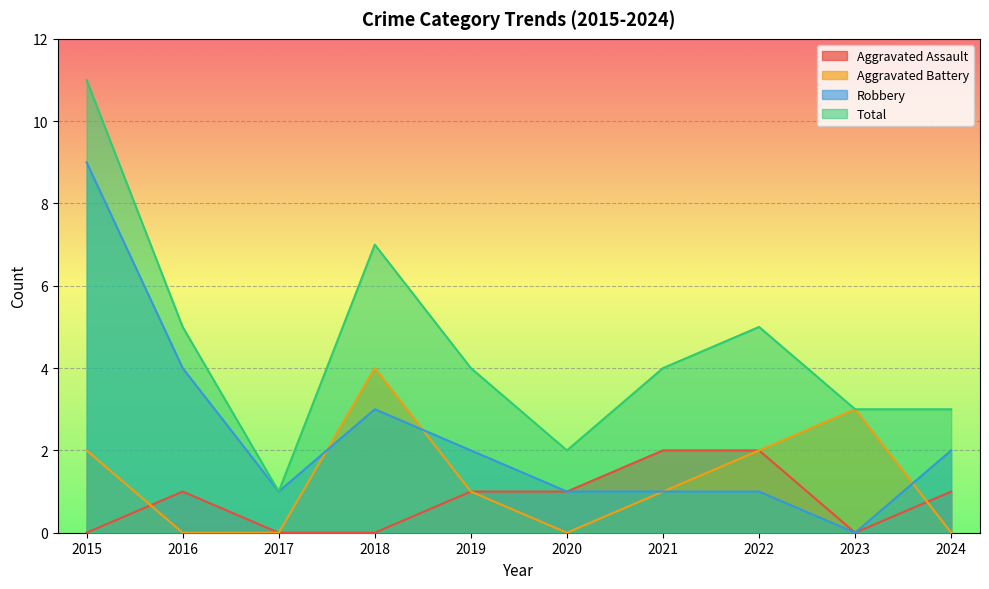

Which label corresponds to the largest value in the chart?

2015